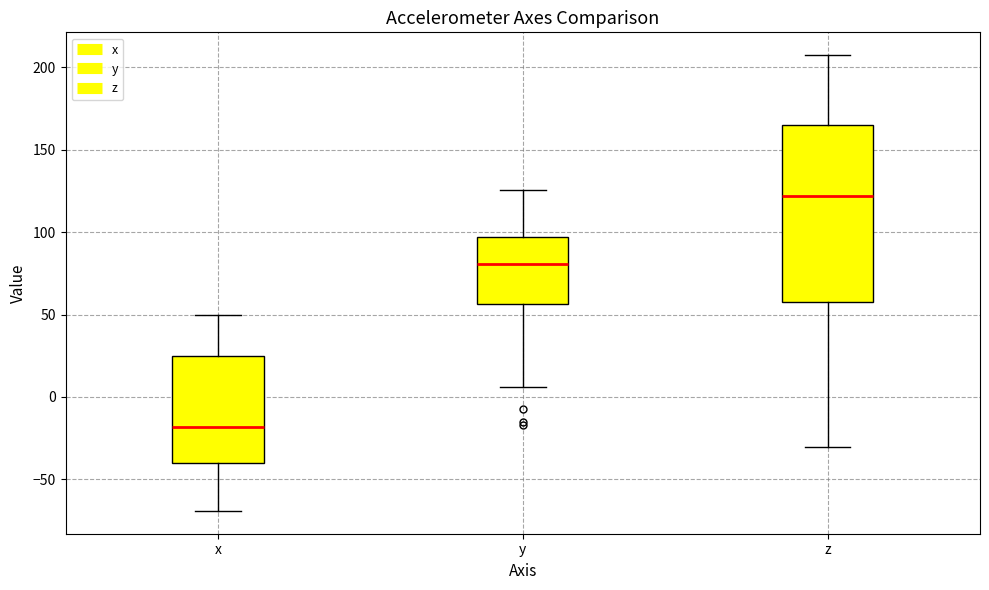

Reading left to right, transcribe this box plot: for each box, give where its median line is, the range the box spans, and where its two whiskers end, as read against the y-axis. The values are not printed on the chart, so give them approximately, as read against the axis.

x: median -20, box -40 to 25, whiskers -70 to 50
y: median 80, box 55 to 95, whiskers 5 to 125
z: median 120, box 55 to 165, whiskers -30 to 205